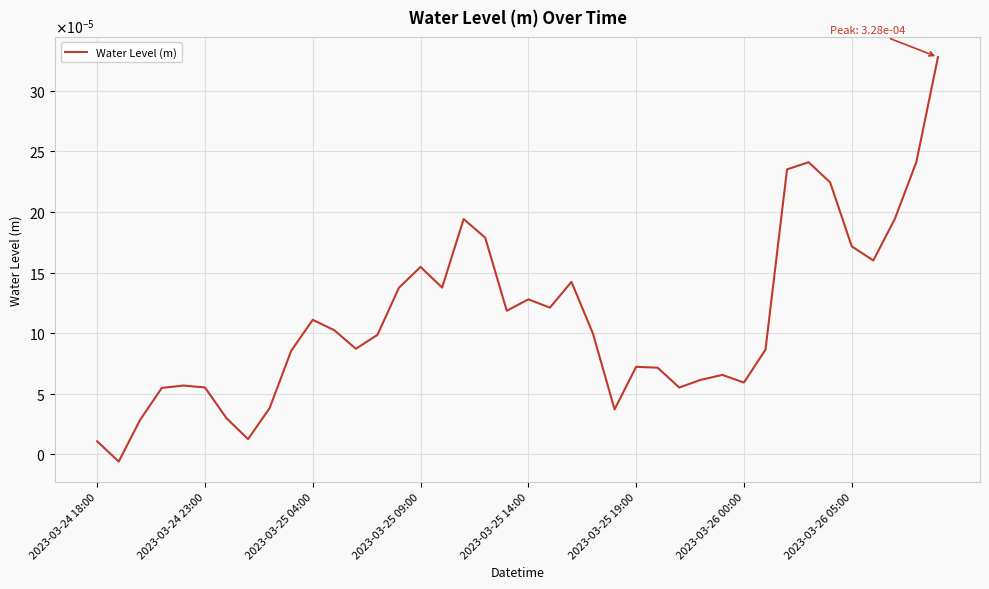

At which label does the data first exceed 0?

2023-03-24 18:00